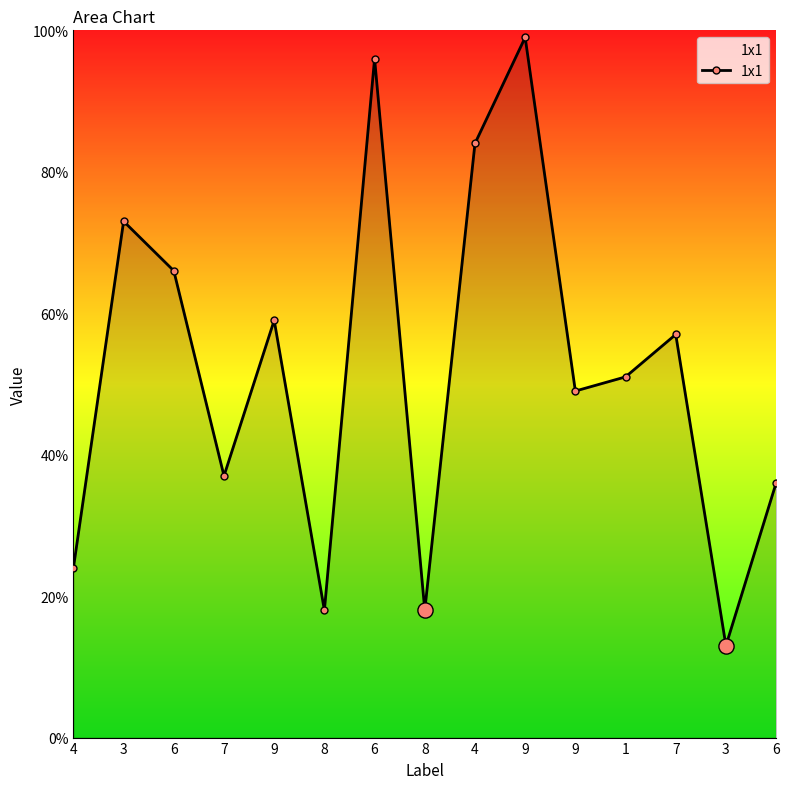

Between 9 and 8, which is larger?

9